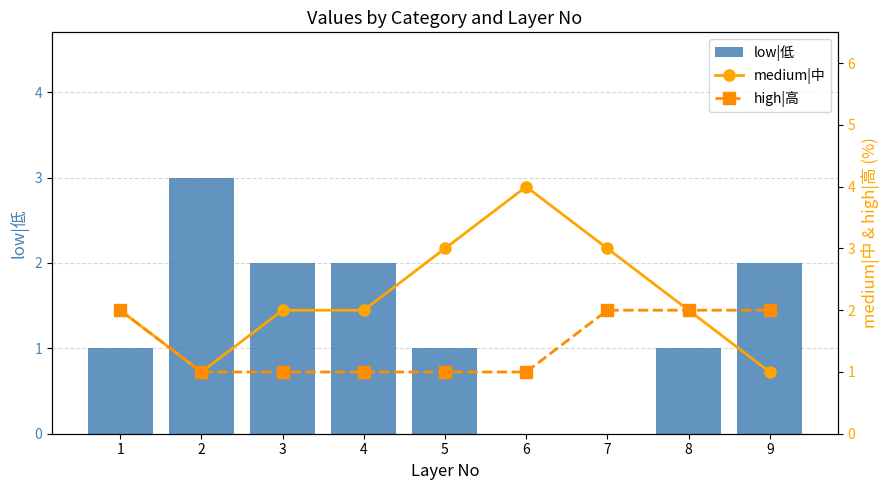

The value of low|低 at 7 is 0. True or false?

True